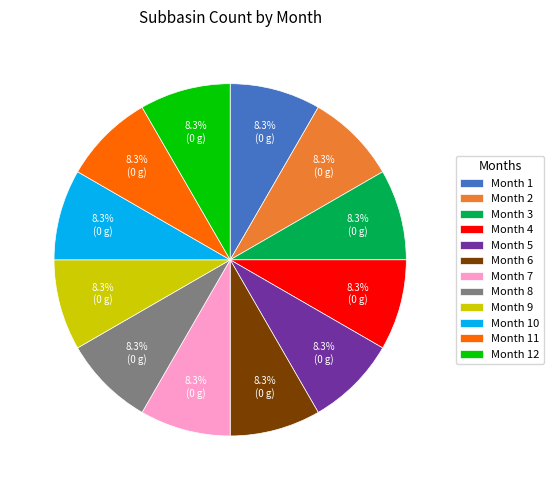

What is the ratio of the value at Month 2 to the value at Month 3?

1.0